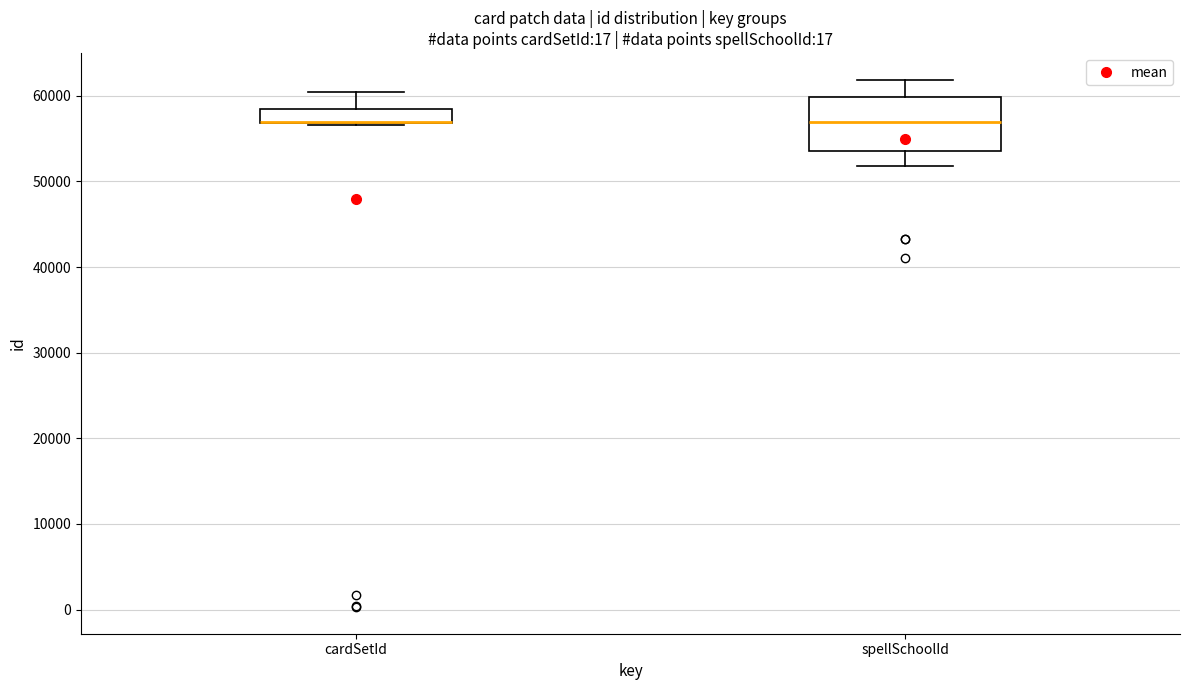

Reading left to right, read every box against the y-axis: the position of its median line, the range the box covers, and the ends of its whiskers. The values are not printed on the chart, so give them approximately, as read against the axis.

cardSetId: median 57000 (drawn on the box's lower edge), box 57000 to 58000, whiskers 57000 to 60000
spellSchoolId: median 57000, box 54000 to 60000, whiskers 52000 to 62000